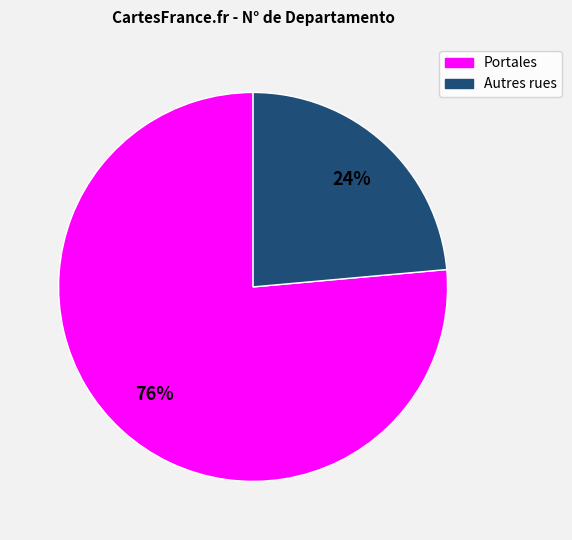

To the nearest percent, what is the average slice percentage?

50%